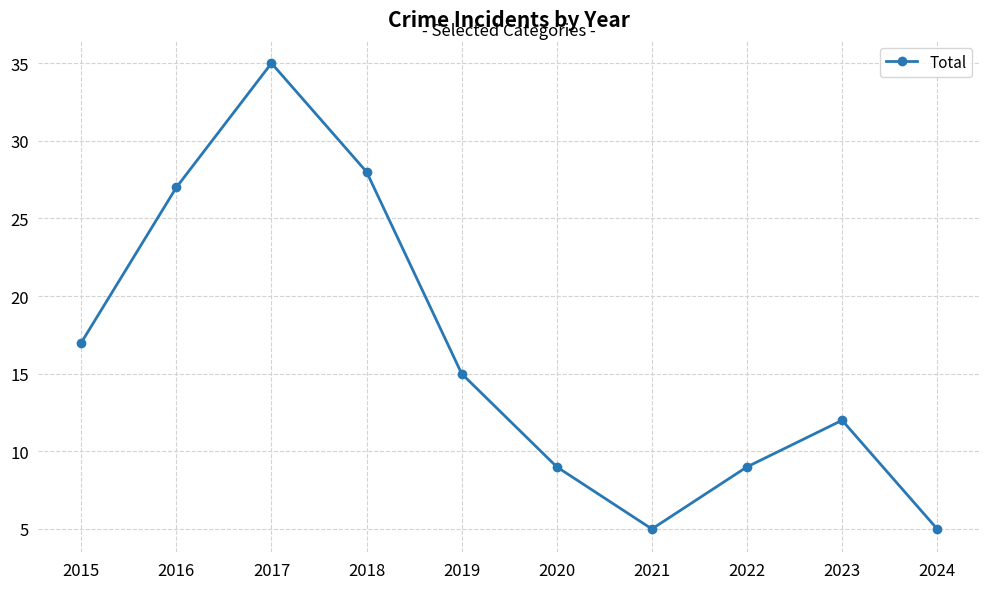

What is the value of the 10th point from the left?

5